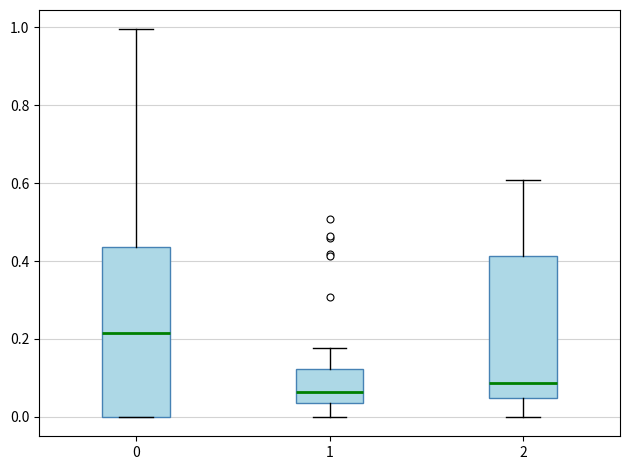

Reading left to right, read every box against the y-axis: the position of its median line, the range the box covers, and the ends of its whiskers. The values are not printed on the chart, so give them approximately, as read against the axis.

0: median 0.22, box 0.00 to 0.44, whiskers 0.00 to 1.00
1: median 0.06, box 0.04 to 0.12, whiskers 0.00 to 0.18
2: median 0.08, box 0.04 to 0.42, whiskers 0.00 to 0.60